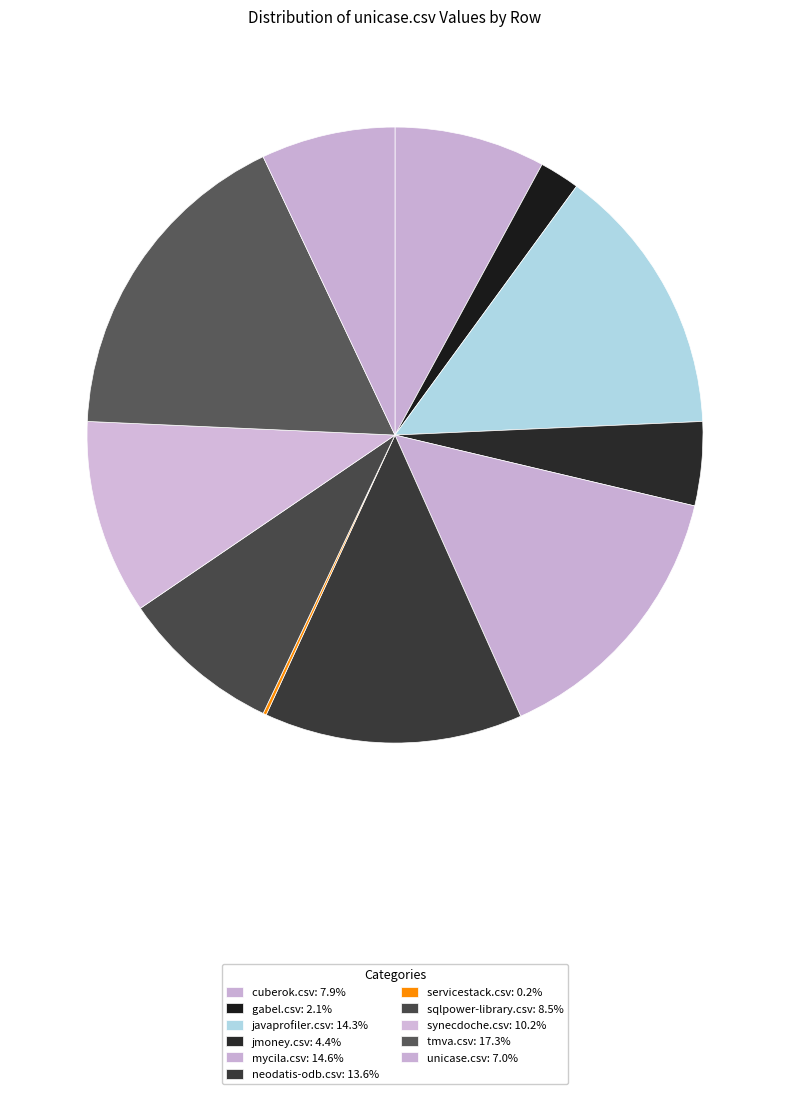

Combined, do sqlpower-library.csv and javaprofiler.csv account for over 50%?

No